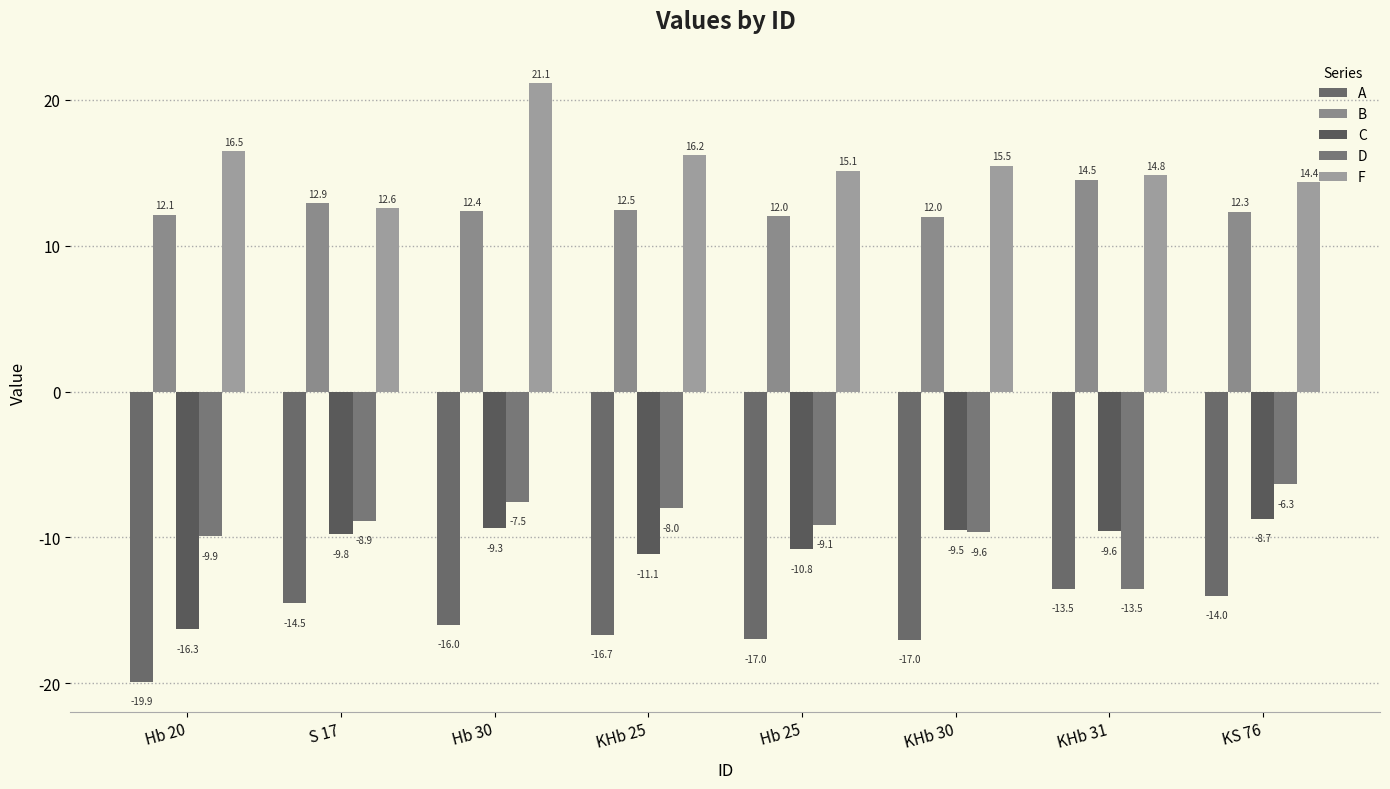

What is the label of the 7th bar from the right?

S 17